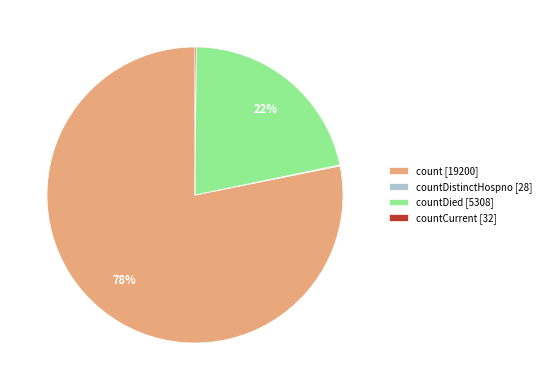

Is it true that countDied [5308] is 22% of the pie?

True